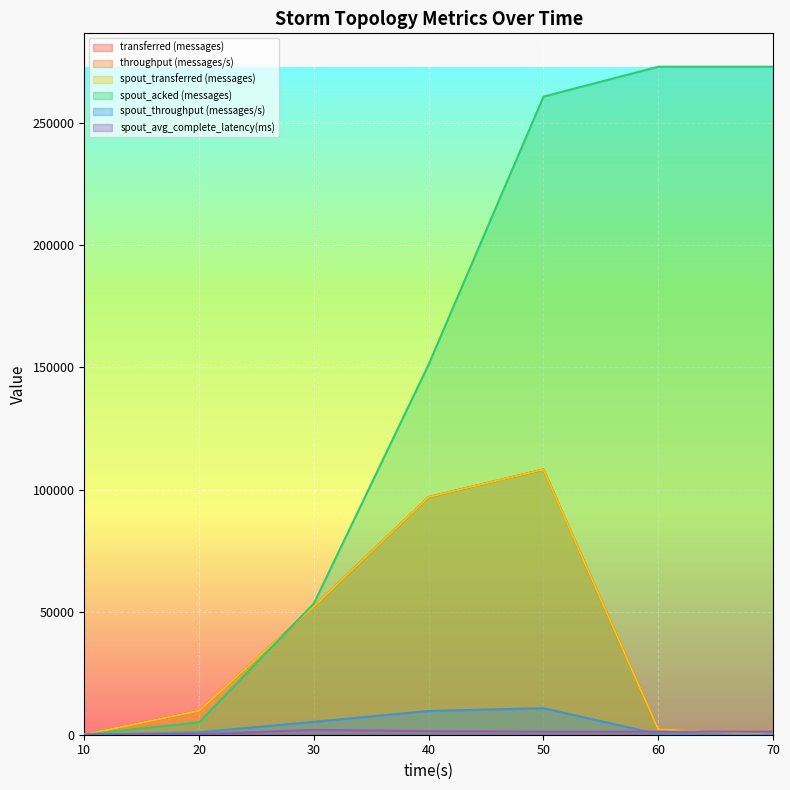

Is the value of spout_avg_complete_latency(ms) at 40 greater than the value of spout_acked (messages) at 50?

No